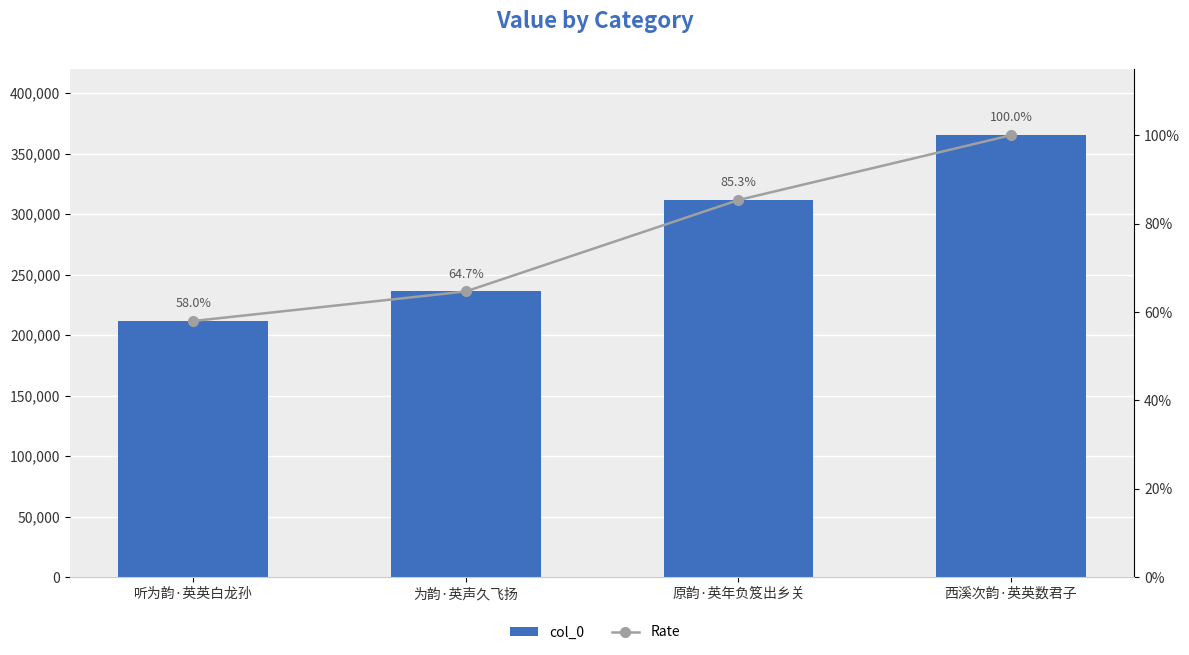

Which series has the largest range (max minus min)?

col_0